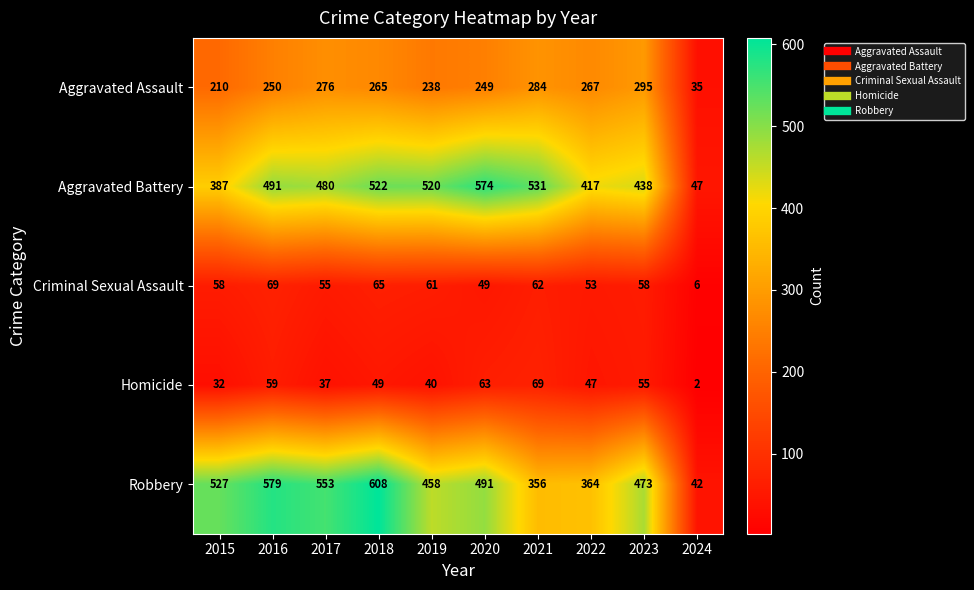

The value of Aggravated Battery at 2023 is 438. True or false?

True